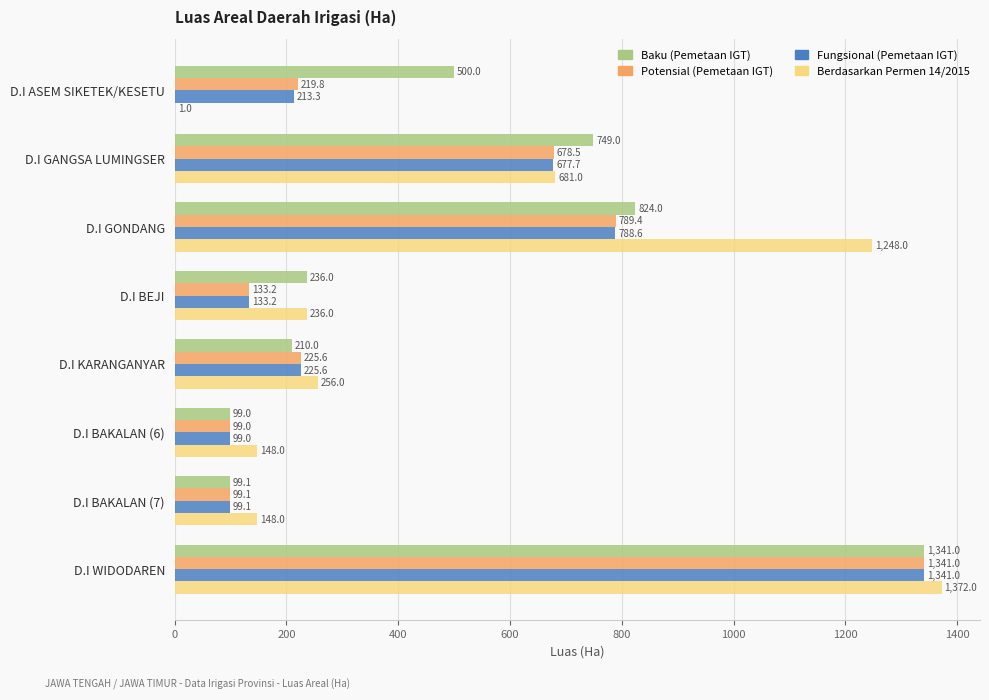

What is the sum of the Baku (Pemetaan IGT) values at D.I BAKALAN (6) and D.I KARANGANYAR?

309.0